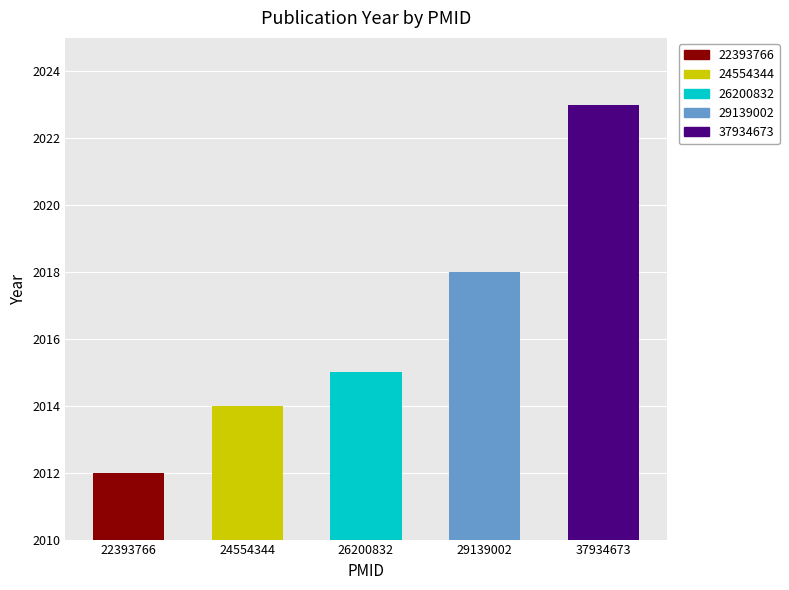

What is the value of the 2nd bar from the left?

2014